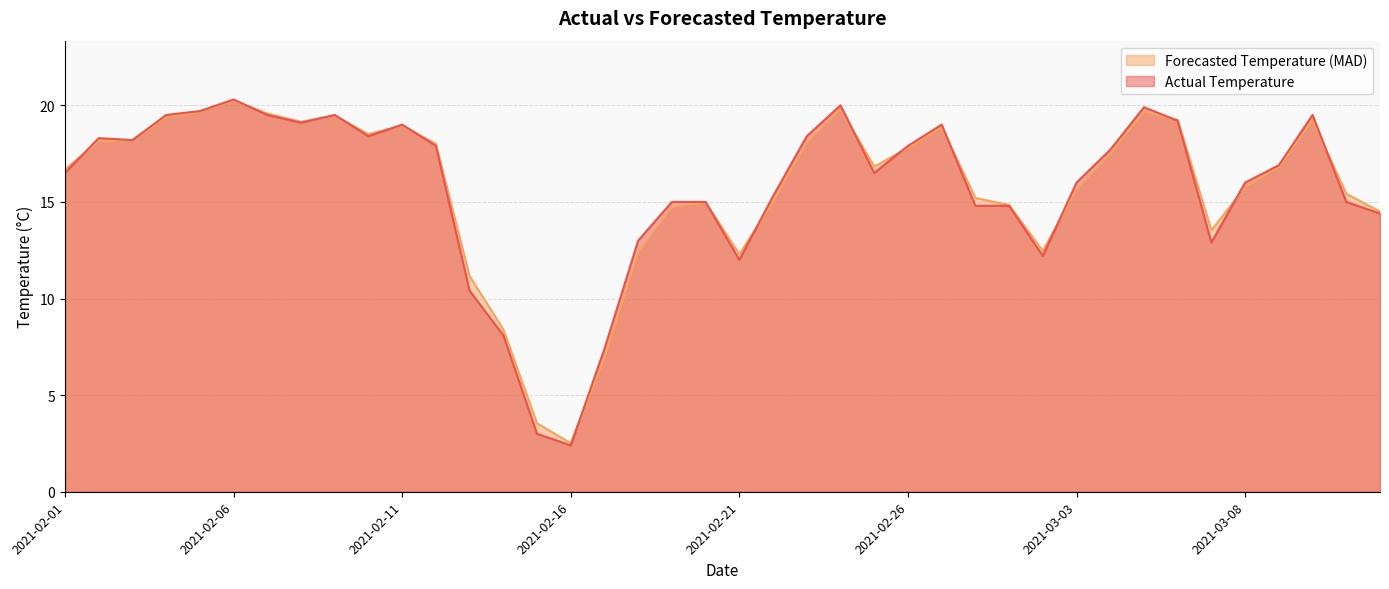

Which label corresponds to the smallest value in the chart?

2021-02-16